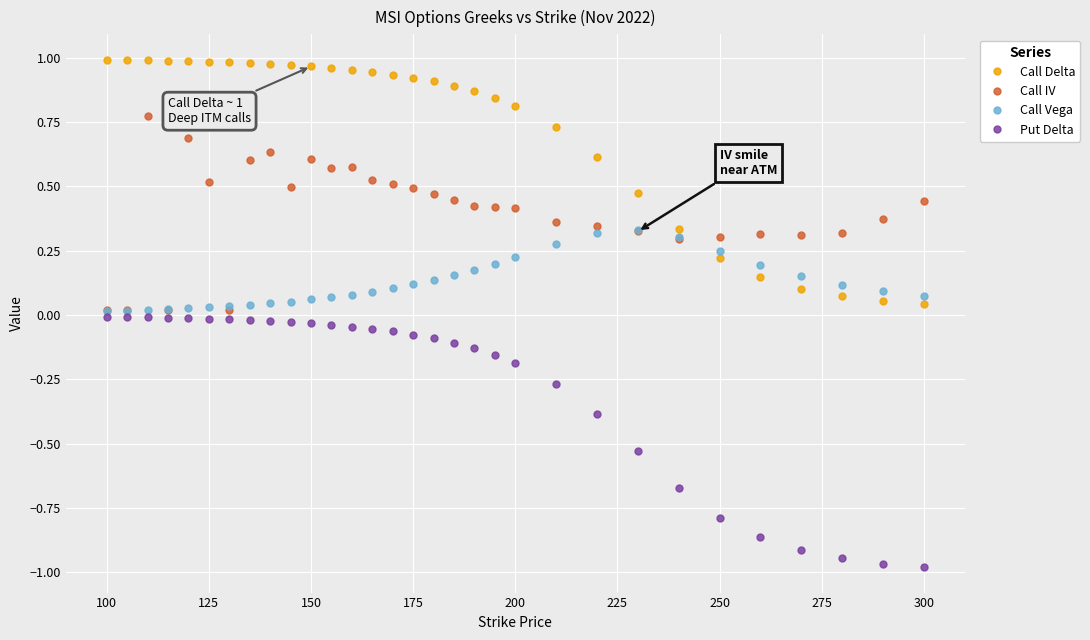

Which series has the widest spread of values?

Put Delta